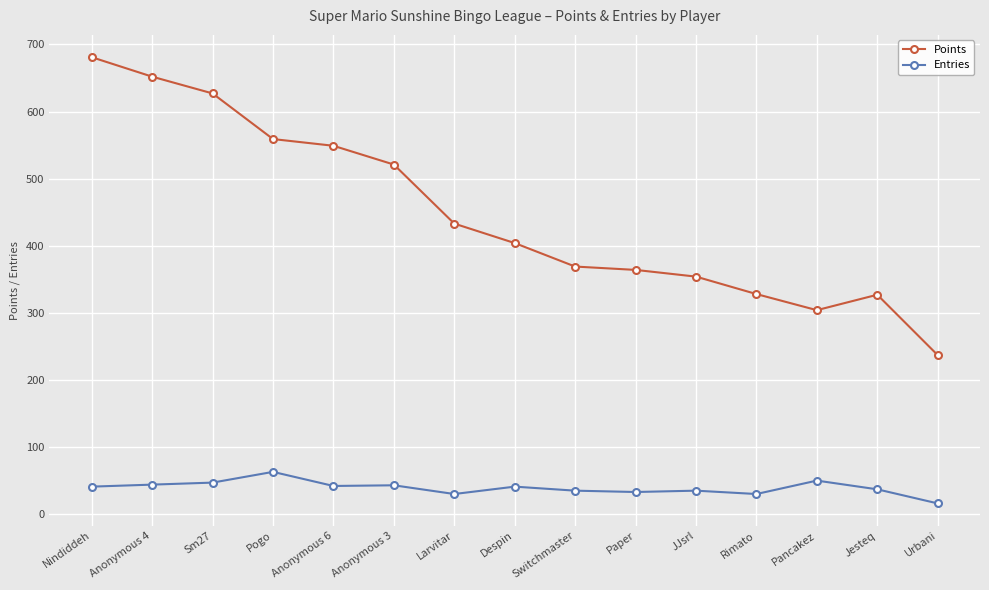

True or false: Entries has more than 2 interior local peaks.

True